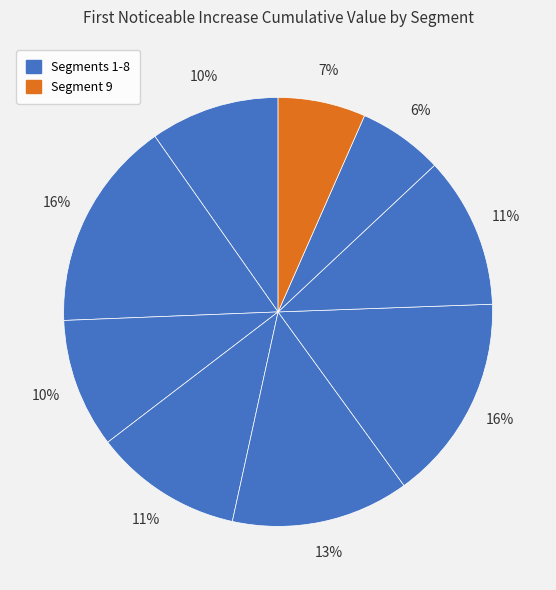

How many segments does this pie chart have?

9